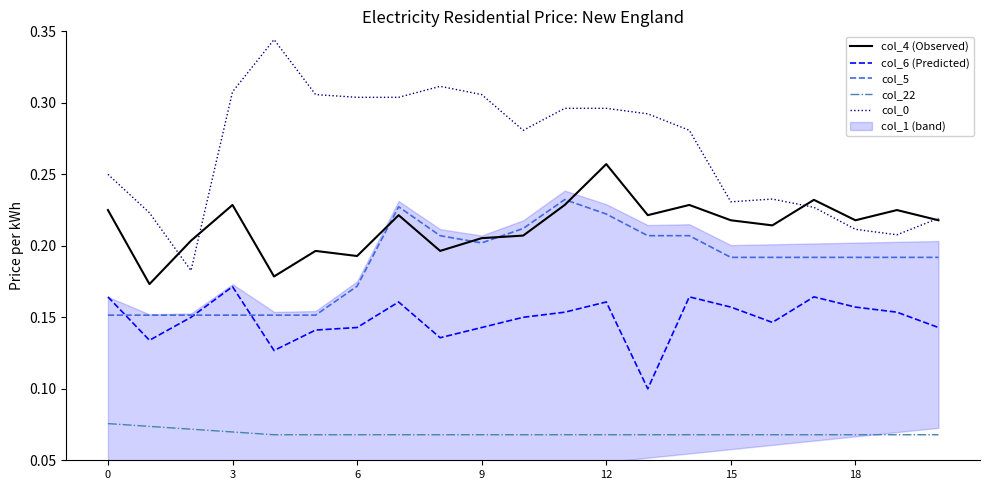

True or false: col_22 and col_0 intersect in this chart.

False